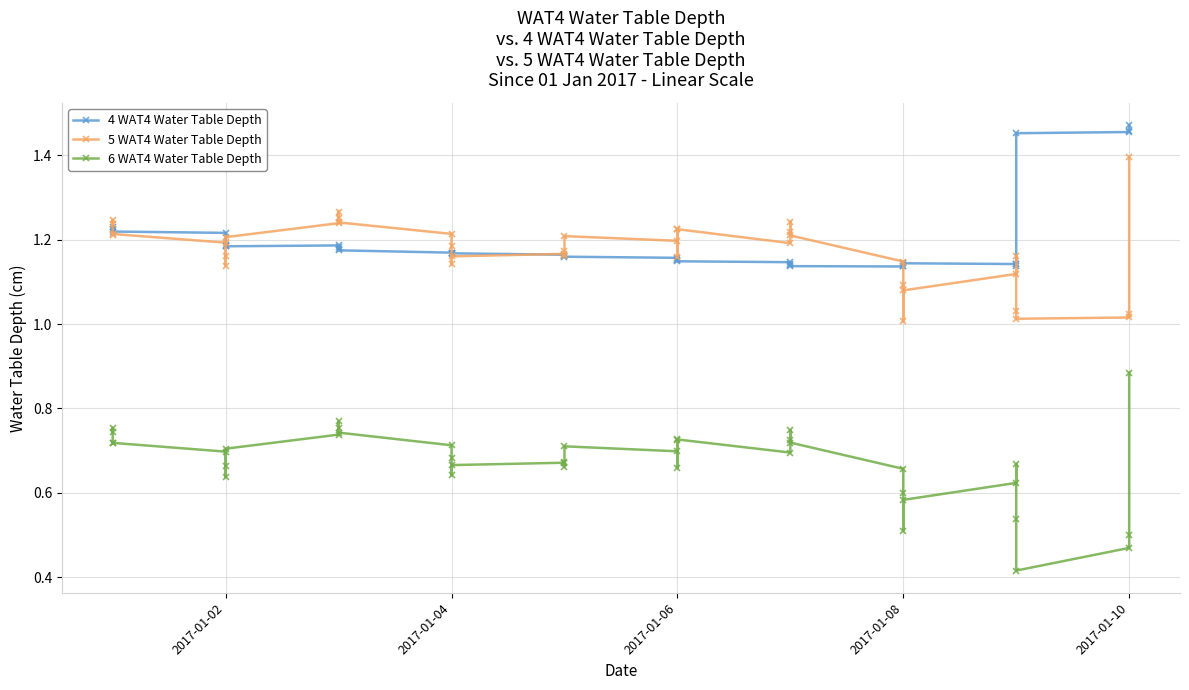

How many lines are shown in the chart?

3